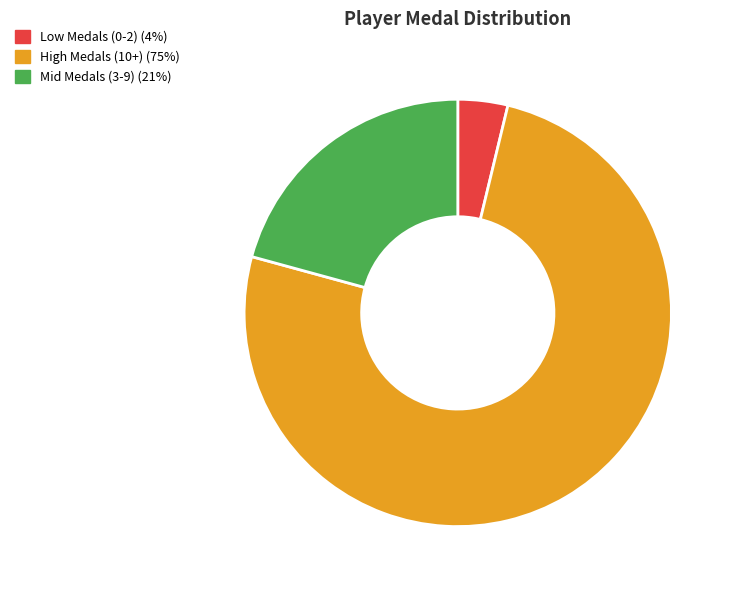

How many segments does this pie chart have?

3